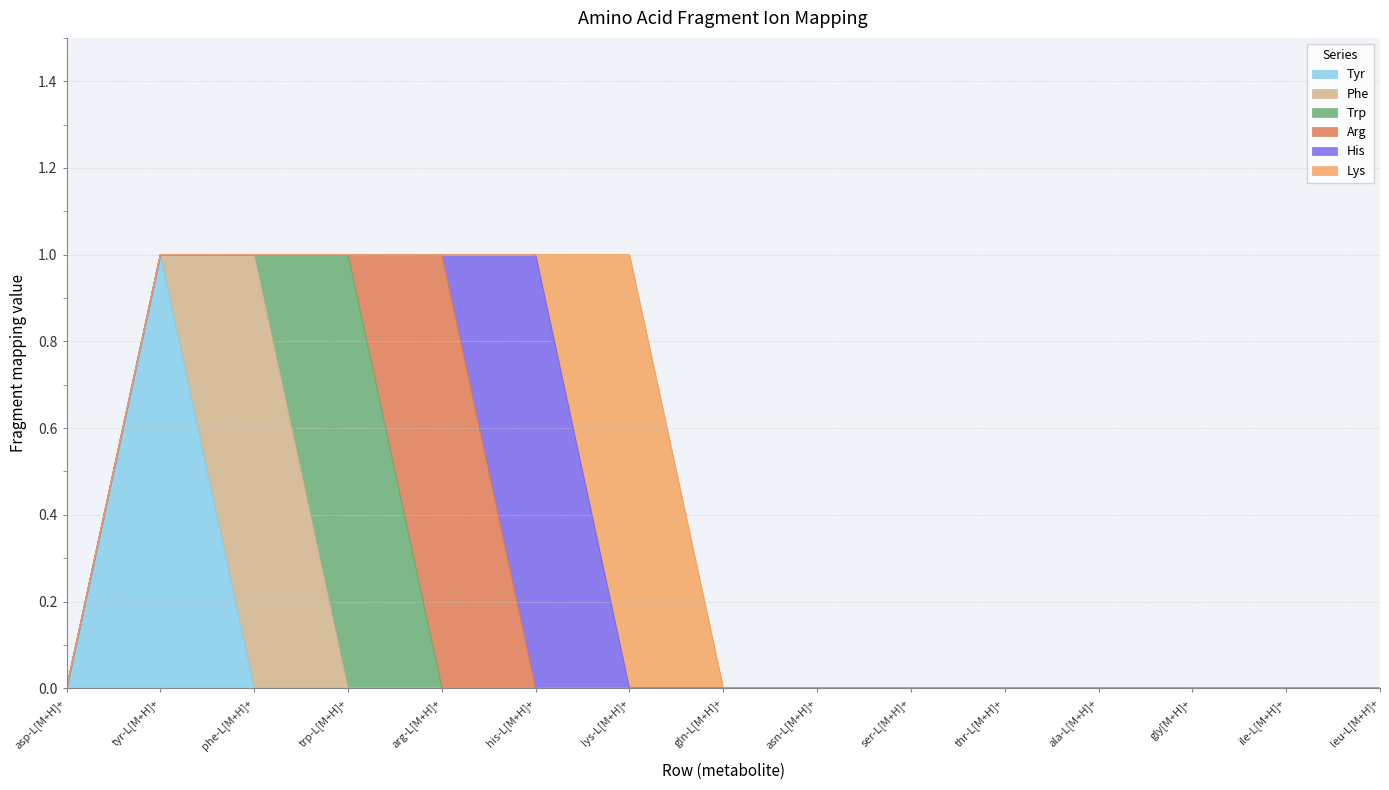

After their last crossing, which series has the higher values: His or Arg?

His